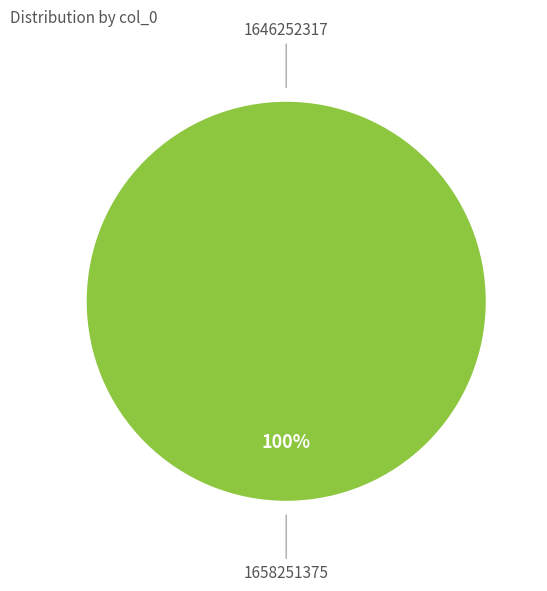

How many segments does this pie chart have?

2